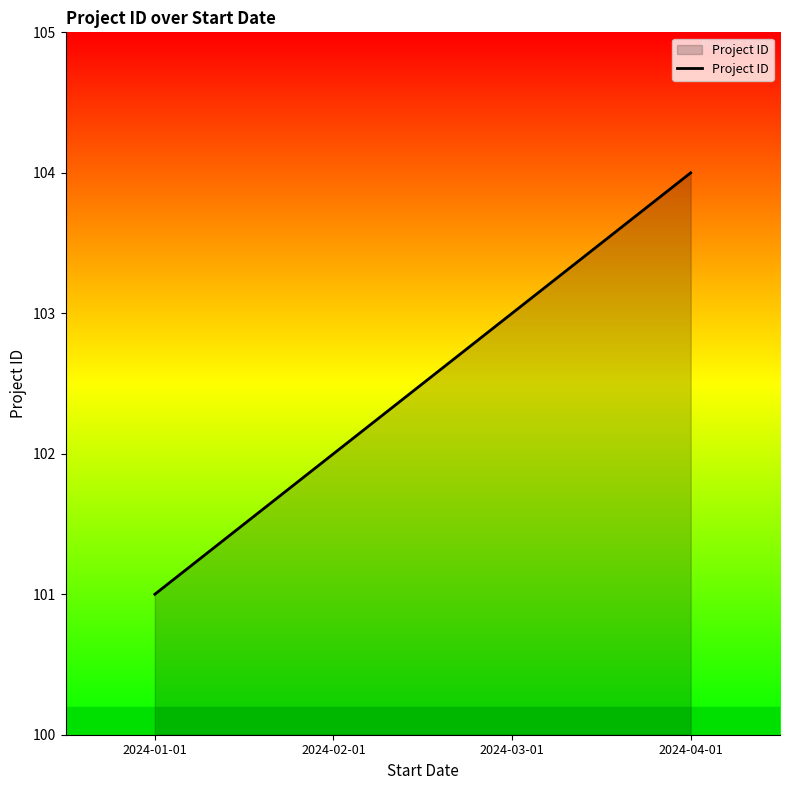

What is the sum of the values at 2024-03-01 and 2024-01-01?

204